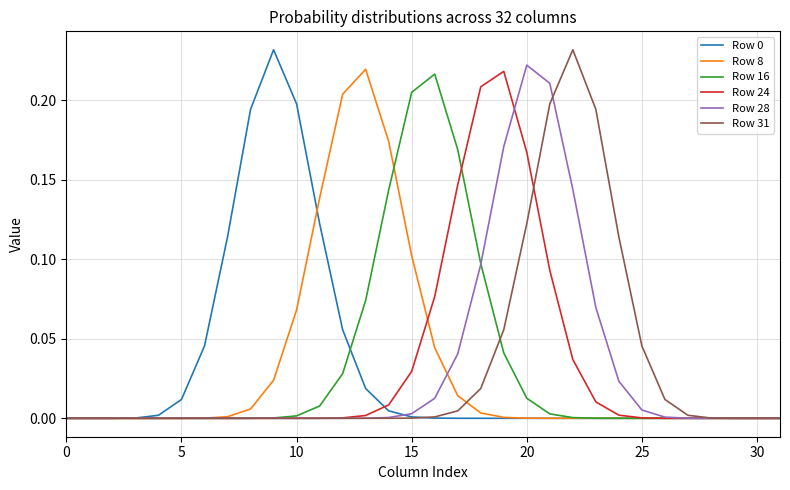

What is the greatest value displayed?

0.2